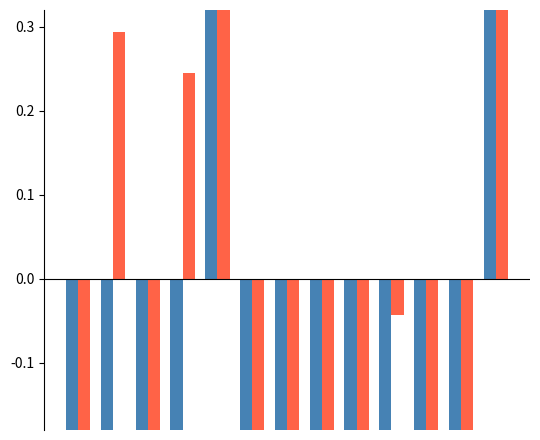

What is the highest value of the friends_count series?

2.3